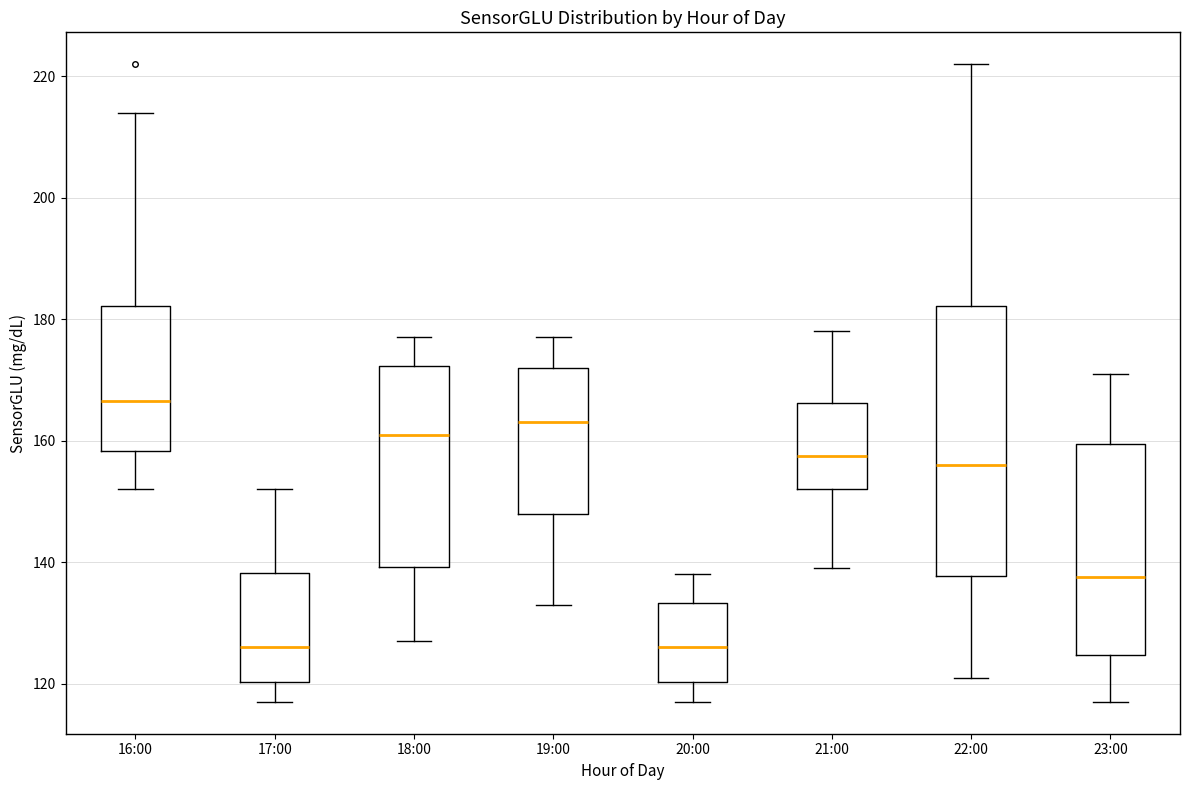

Reading left to right, read every box against the y-axis: the position of its median line, the range the box covers, and the ends of its whiskers. The values are not printed on the chart, so give them approximately, as read against the axis.

16:00: median 166, box 158 to 182, whiskers 152 to 214
17:00: median 126, box 120 to 138, whiskers 118 to 152
18:00: median 162, box 140 to 172, whiskers 128 to 178
19:00: median 164, box 148 to 172, whiskers 134 to 178
20:00: median 126, box 120 to 134, whiskers 118 to 138
21:00: median 158, box 152 to 166, whiskers 140 to 178
22:00: median 156, box 138 to 182, whiskers 122 to 222
23:00: median 138, box 124 to 160, whiskers 118 to 172